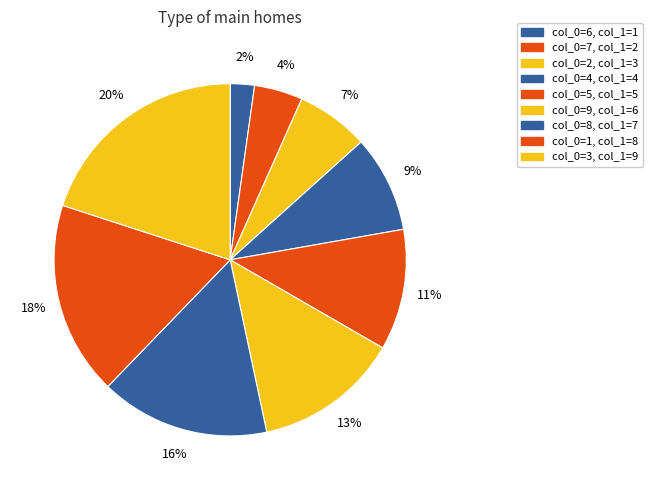

How many segments does this pie chart have?

9